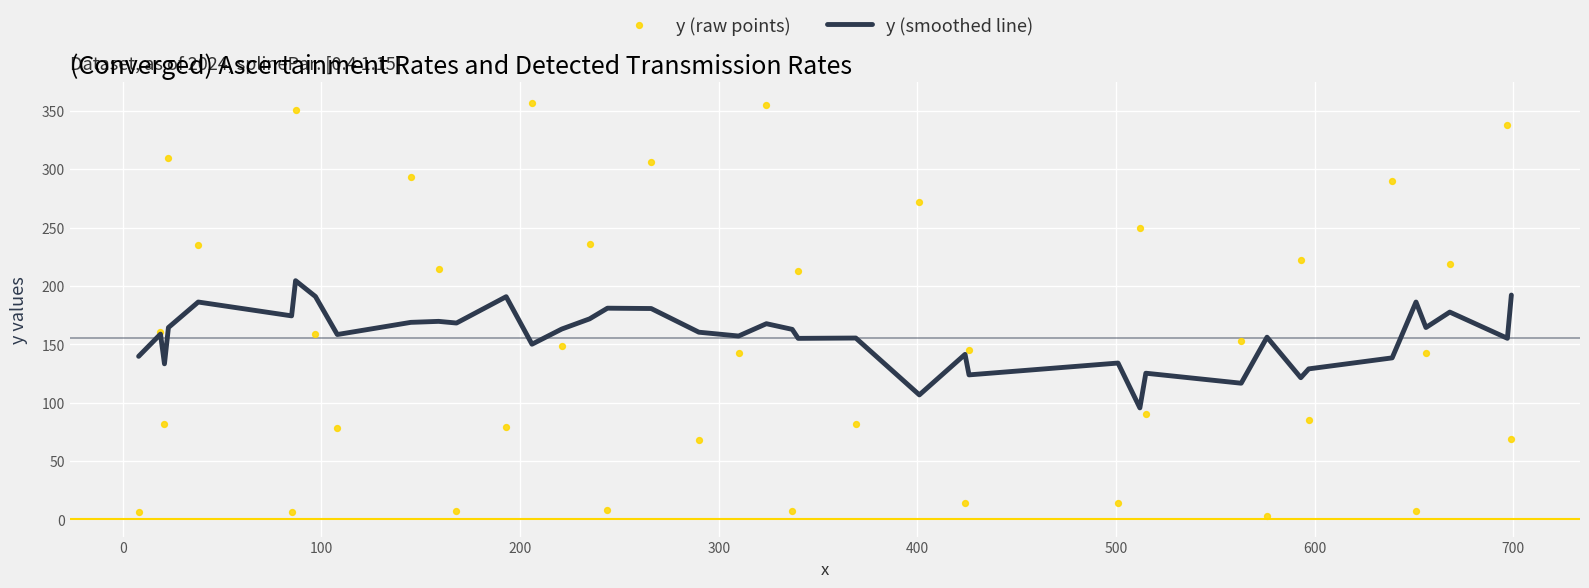

What is the highest value of the y (smoothed line) series?

204.6